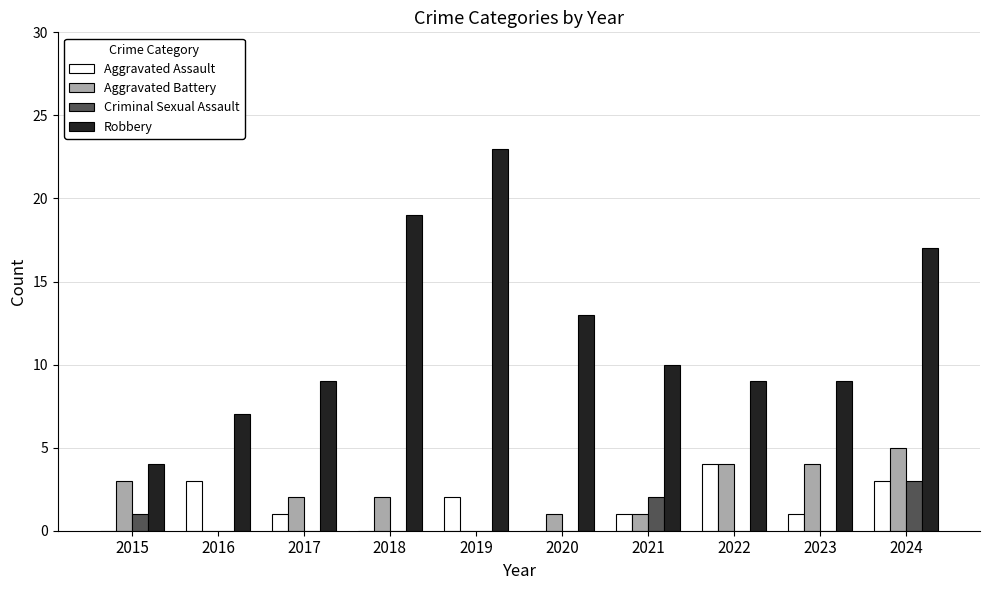

What is the sum of all Criminal Sexual Assault values?

6